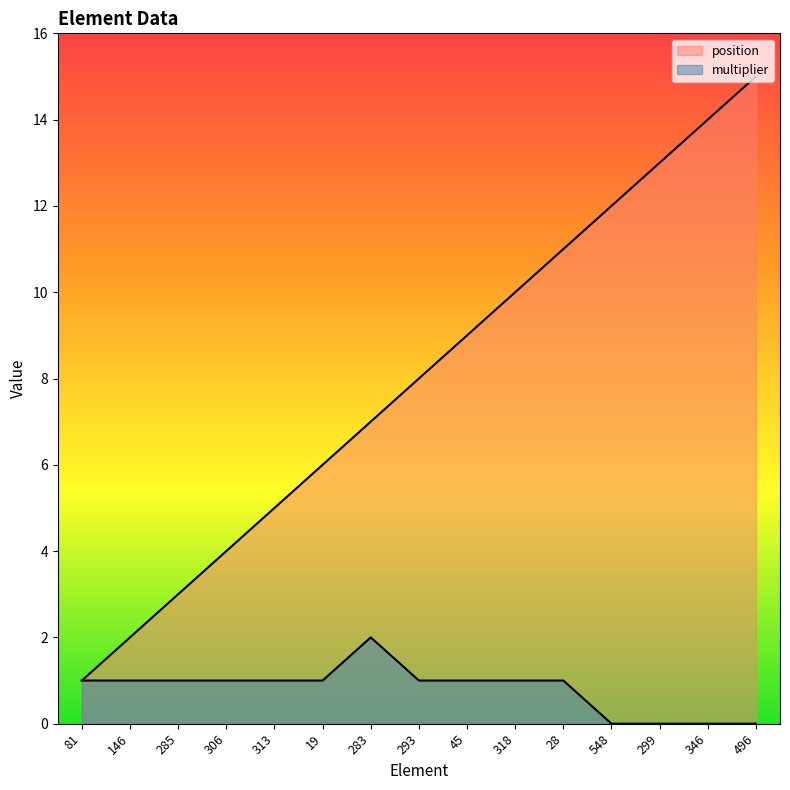

Which category has the highest value across all series?

496